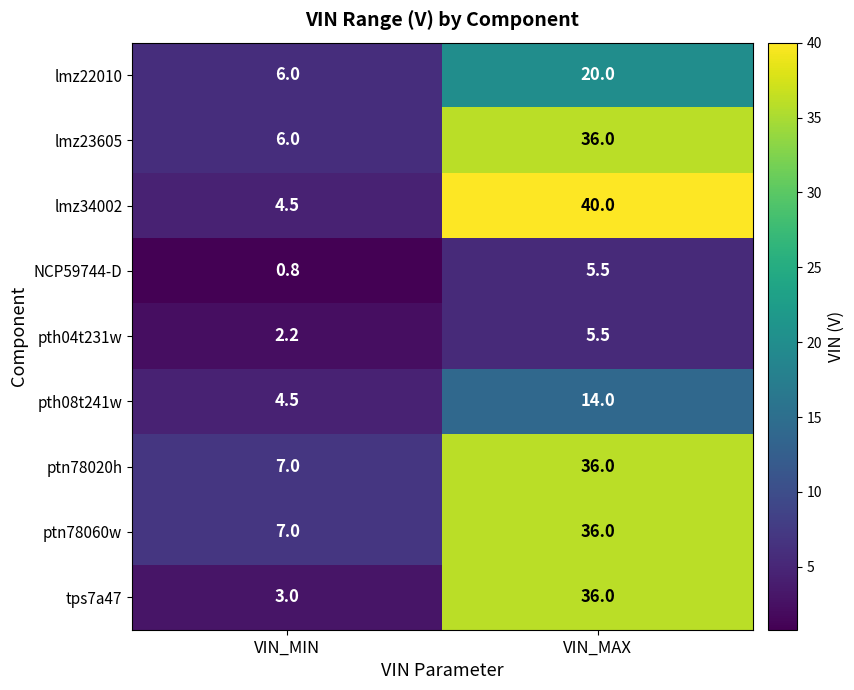

List the labels in order of lmz23605 value, smallest first.

VIN_MIN, VIN_MAX